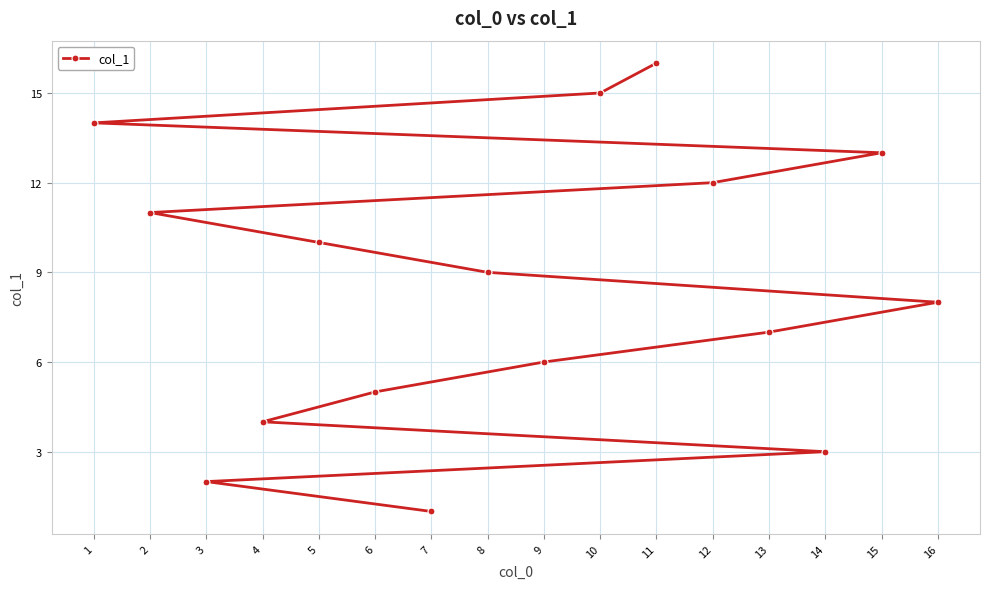

What position from the right is 8?

8